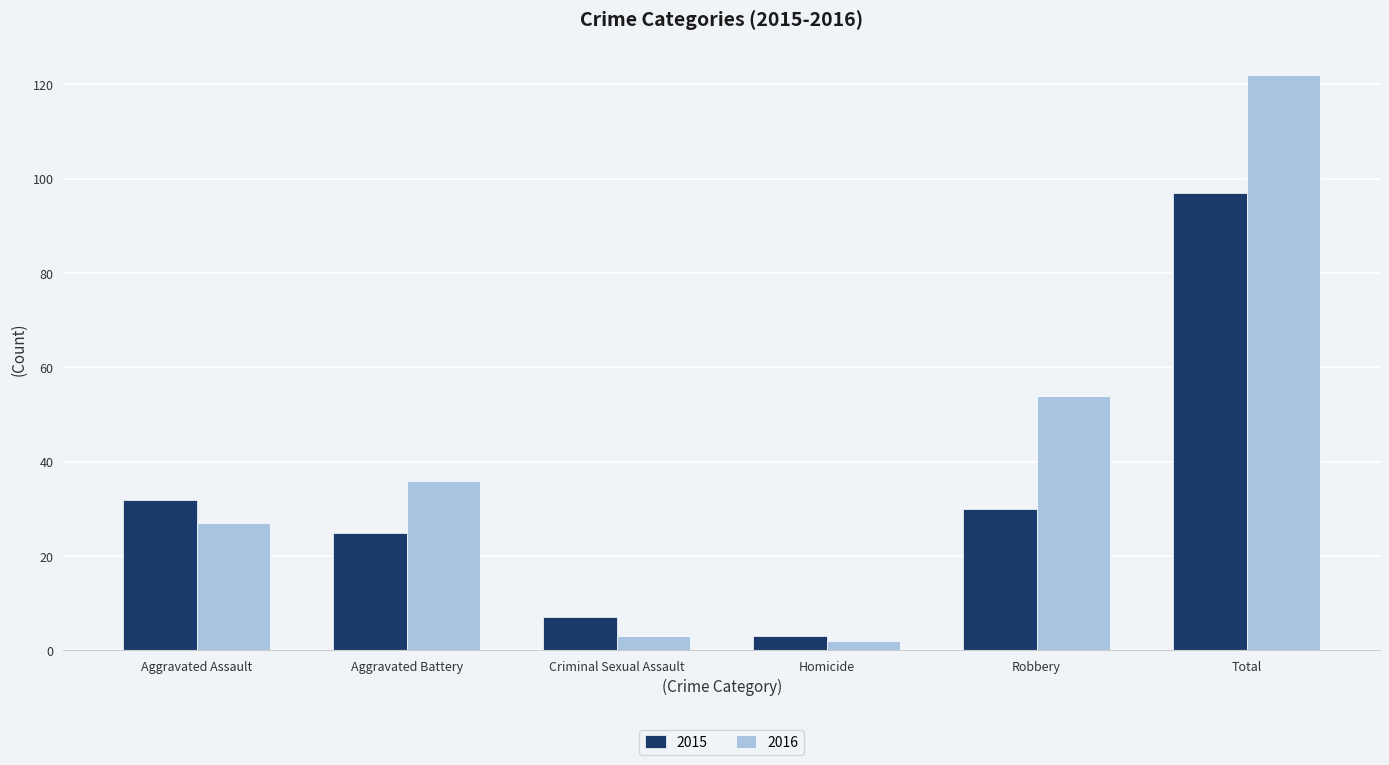

Which category has the highest value in the 2016 series?

Total